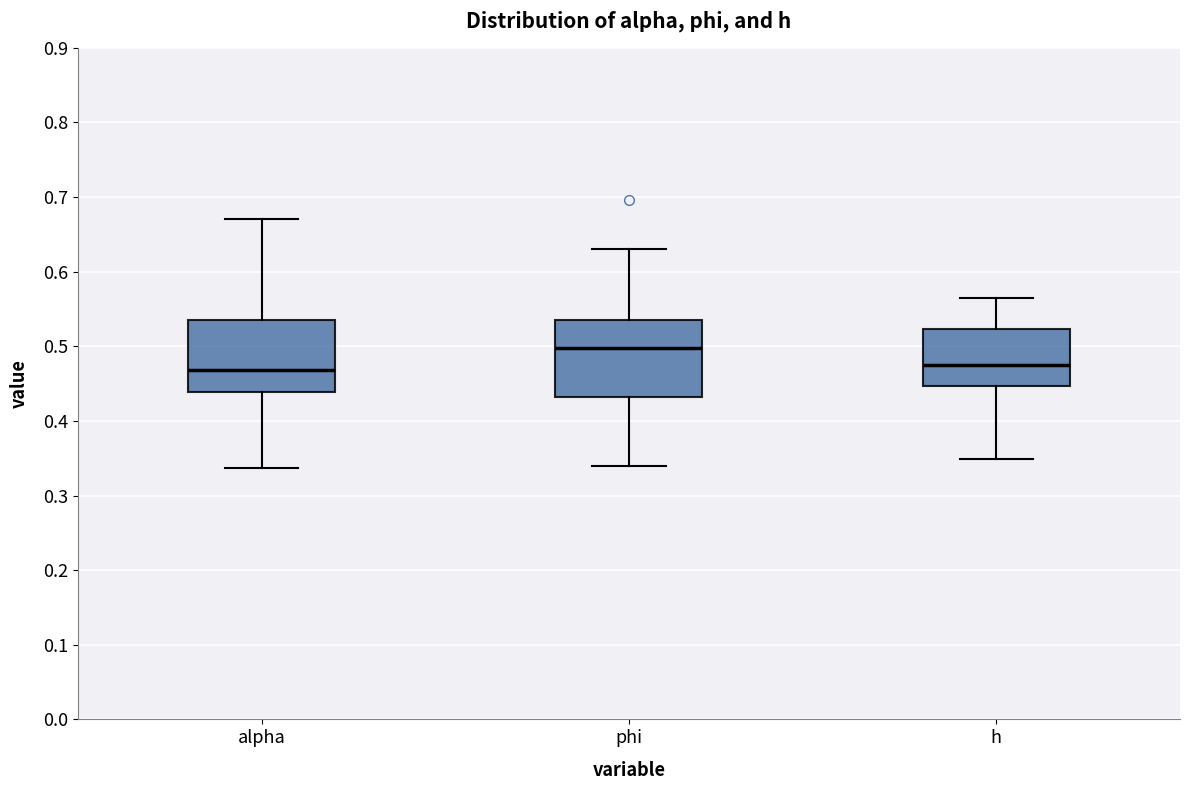

Reading left to right, read every box against the y-axis: the position of its median line, the range the box covers, and the ends of its whiskers. The values are not printed on the chart, so give them approximately, as read against the axis.

alpha: median 0.47, box 0.44 to 0.53, whiskers 0.34 to 0.67
phi: median 0.50, box 0.43 to 0.54, whiskers 0.34 to 0.63
h: median 0.47, box 0.45 to 0.52, whiskers 0.35 to 0.56